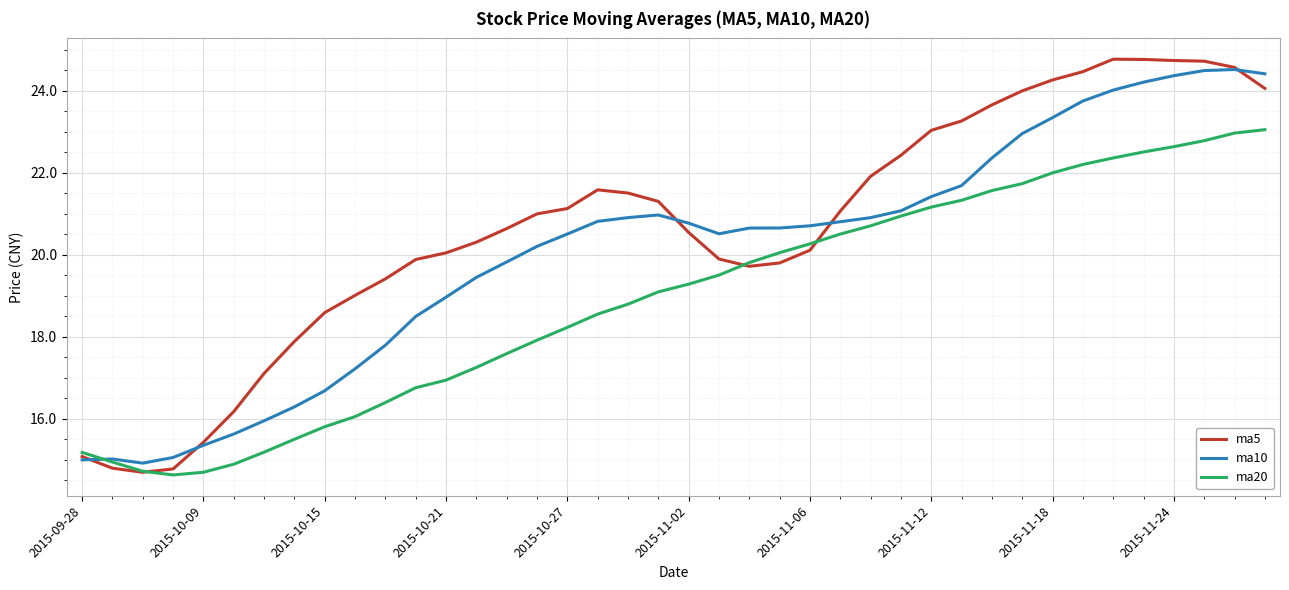

What is the maximum value shown in the chart?

24.8